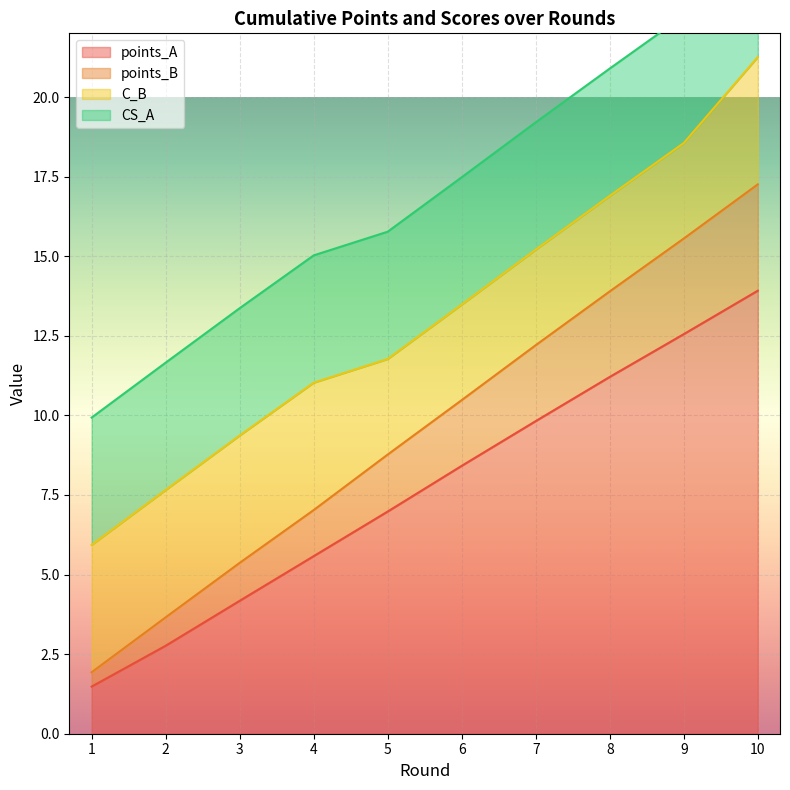

Which label corresponds to the smallest value in the chart?

1